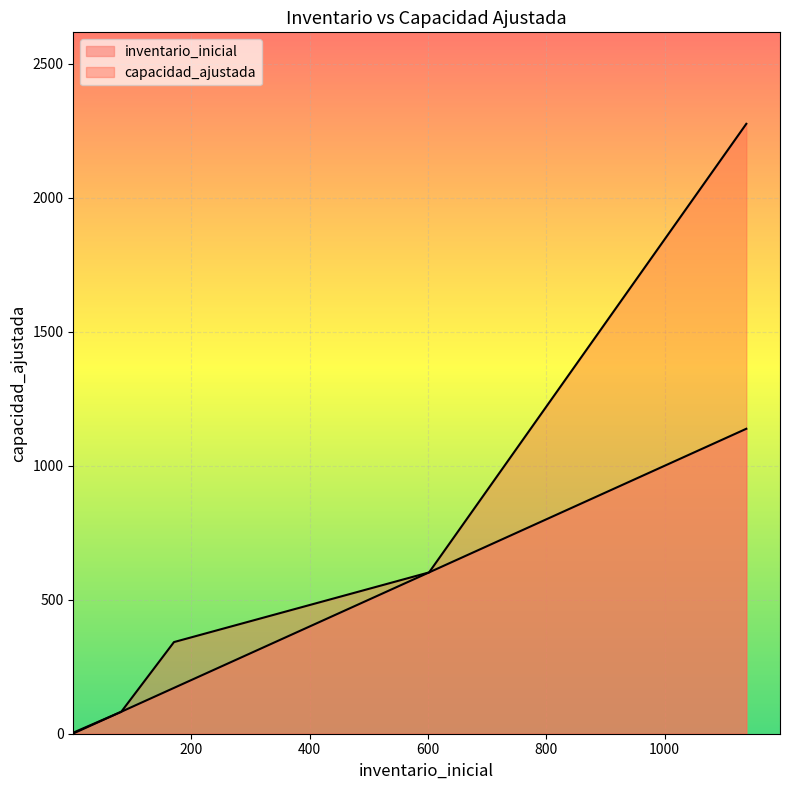

What is the difference between the maximum and minimum values in the capacidad_ajustada series?

2274